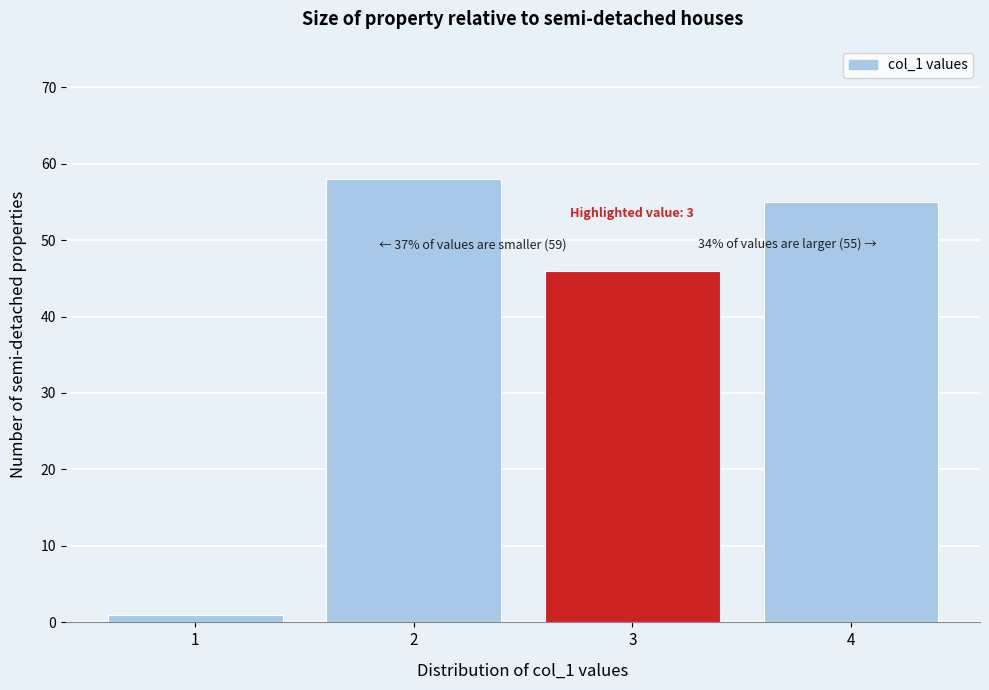

Reading left to right, list all the values displayed in this chart.

1=1	2=58	3=46	4=55